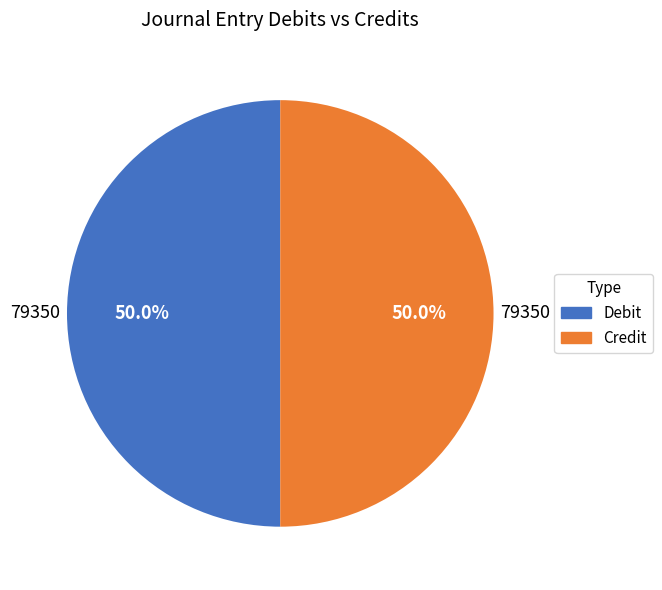

To the nearest percent, what is the difference between the largest and smallest slice percentages?

0%